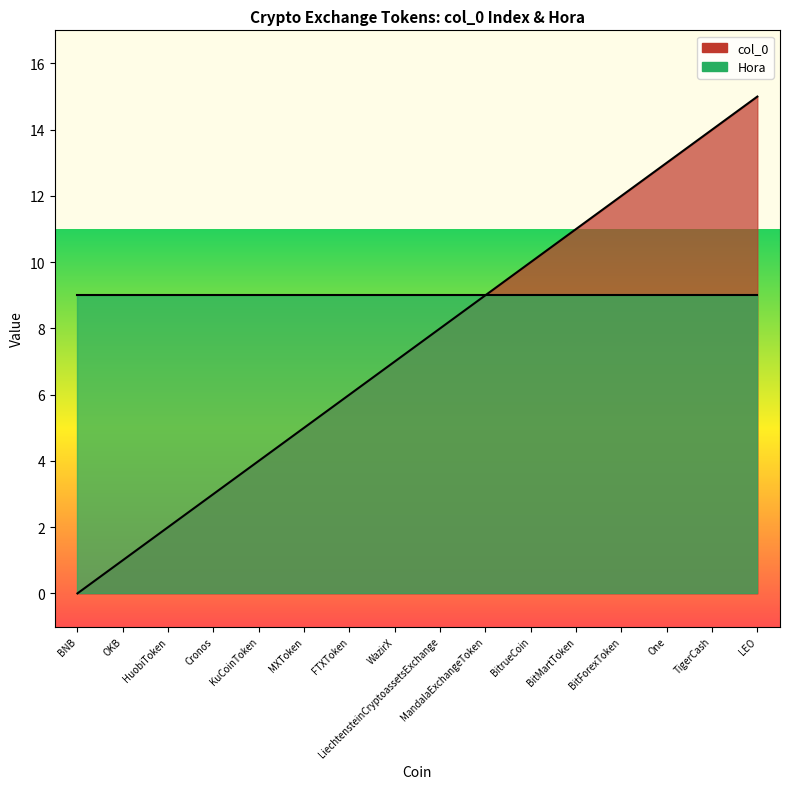

At which category does the chart reach its minimum across all series?

BNB